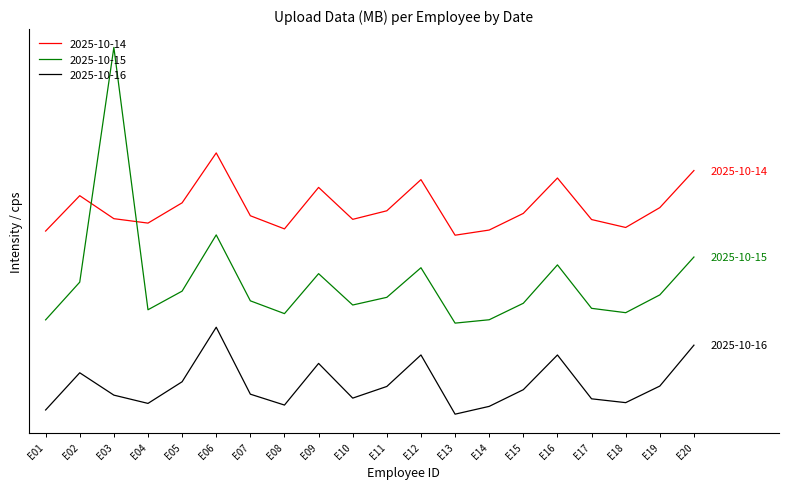

The 2025-10-16 series shows 107.0 at E11. True or false?

True